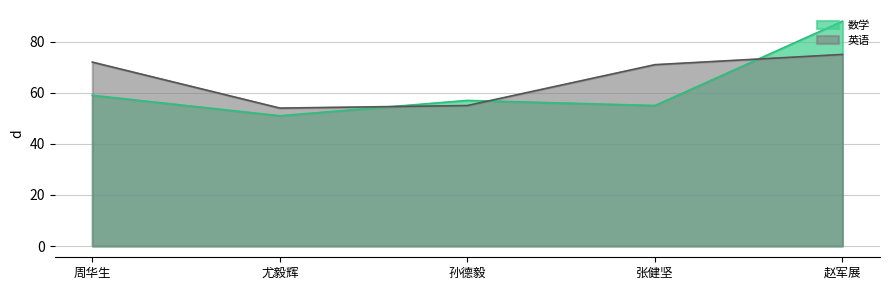

At which label is 数学 closest to 69?

周华生